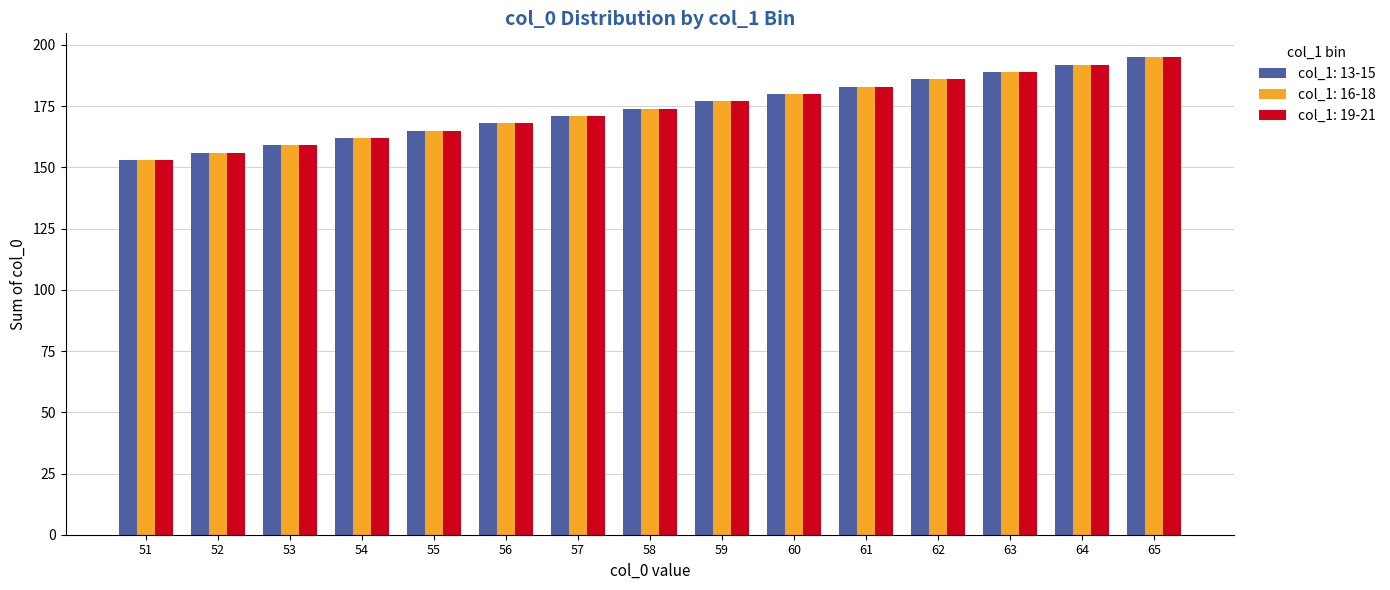

Are the bars horizontal?

No